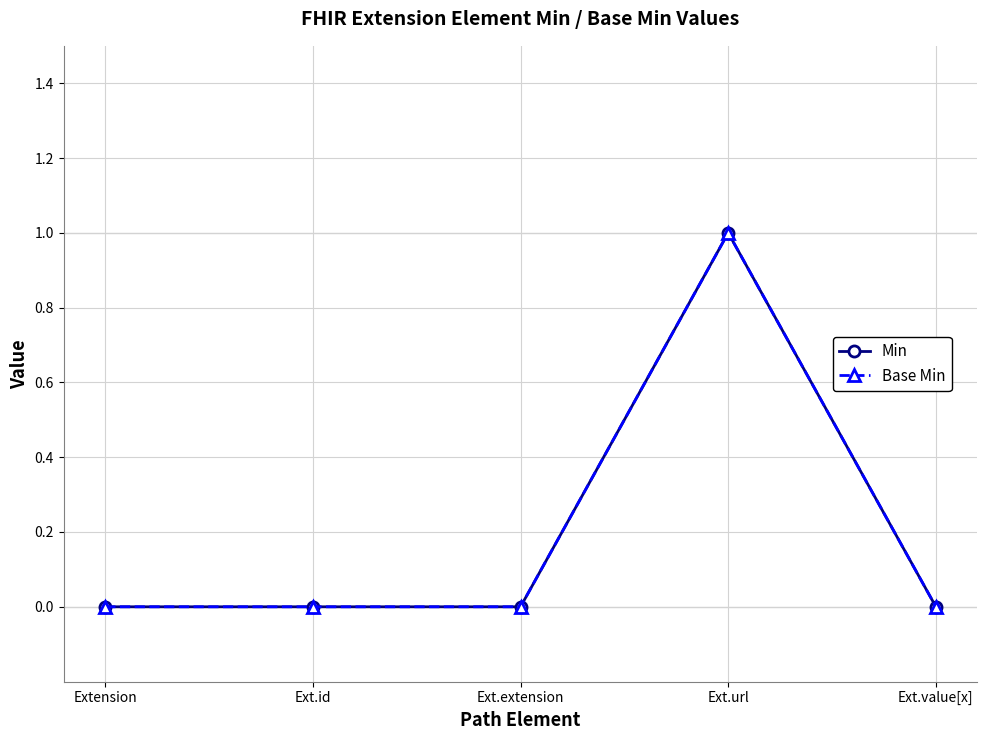

Is this an area chart (filled region under the line)?

No